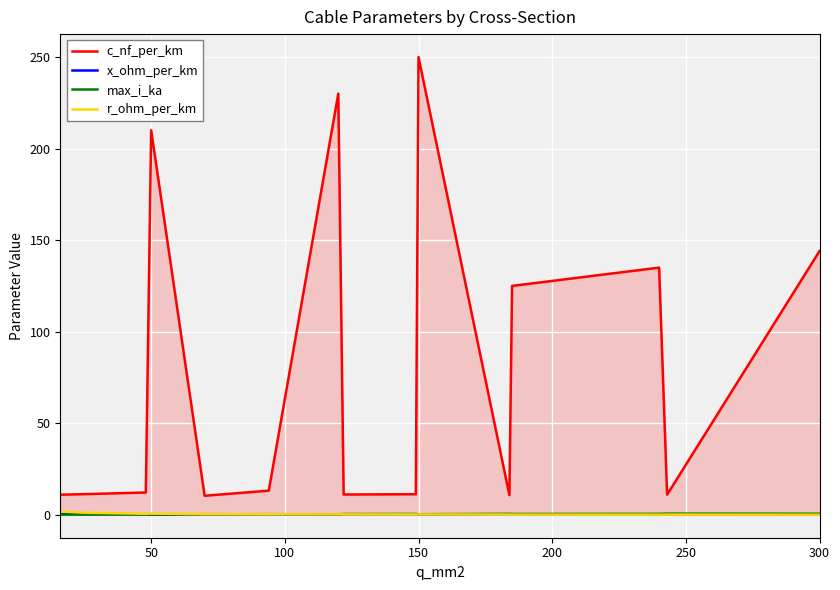

Which series has the largest total across all categories?

c_nf_per_km